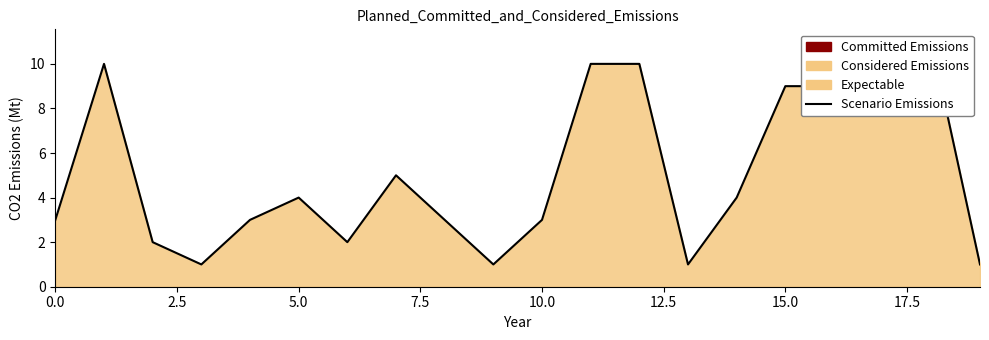

What is the sum of all values?

102